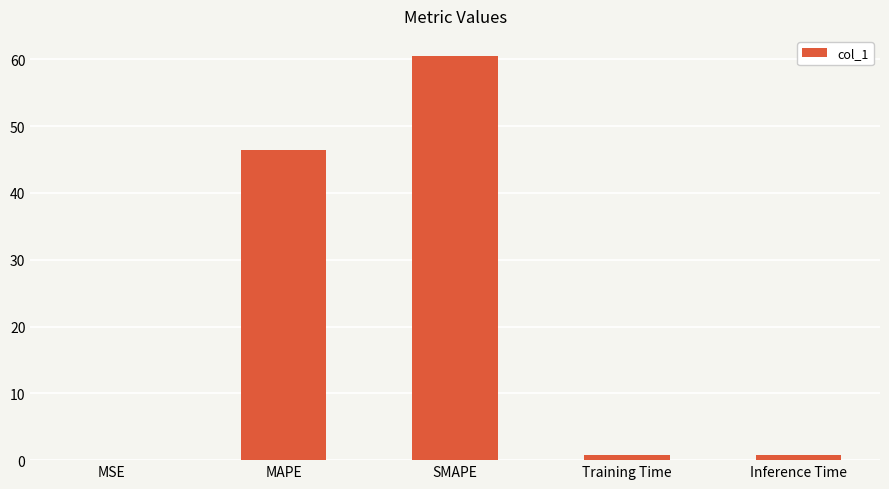

The chart shows a value of 46.4 at MAPE. True or false?

True